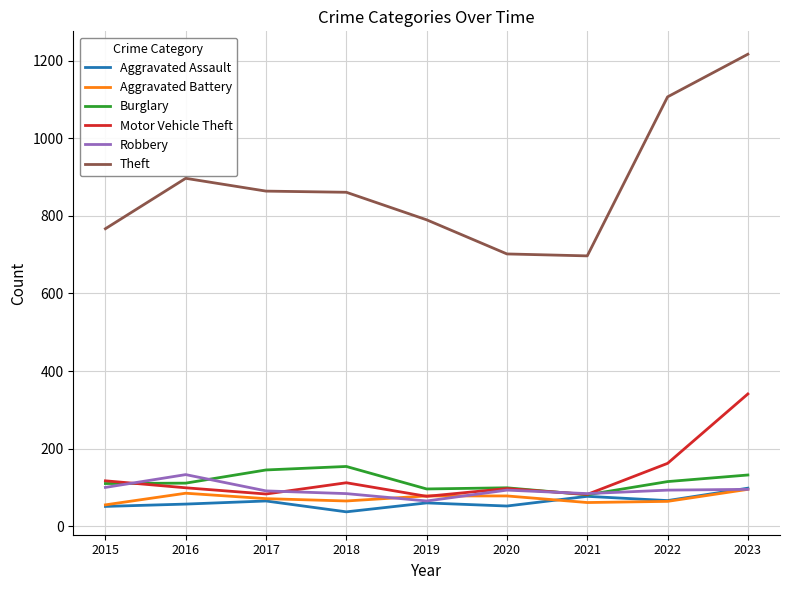

What are all the series names shown in the legend?

Aggravated Assault, Aggravated Battery, Burglary, Motor Vehicle Theft, Robbery, Theft